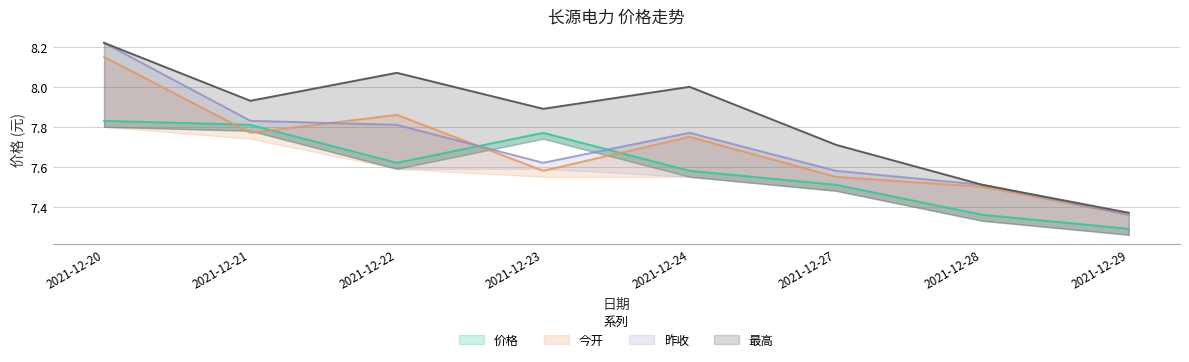

What is the average value of the 昨收 series?

7.7